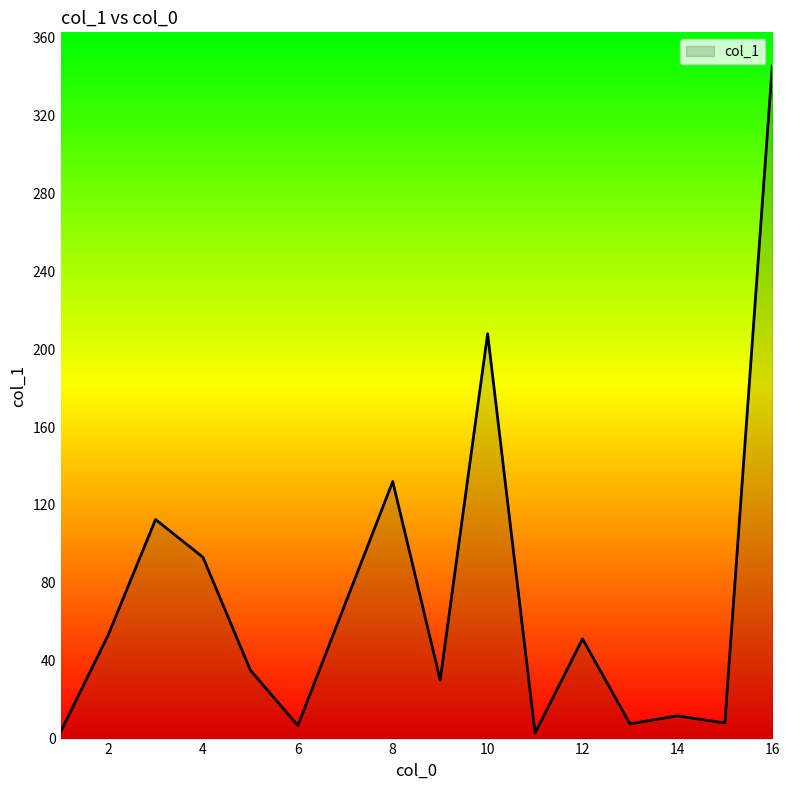

What is the difference between the maximum and minimum values?

342.6